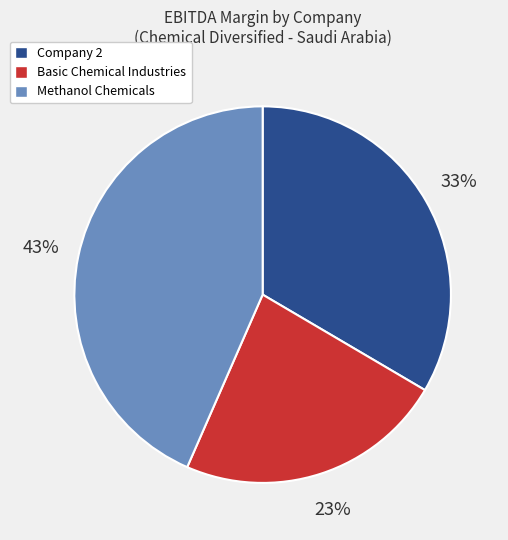

To the nearest percent, what is the difference between the largest and smallest slice percentages?

20%